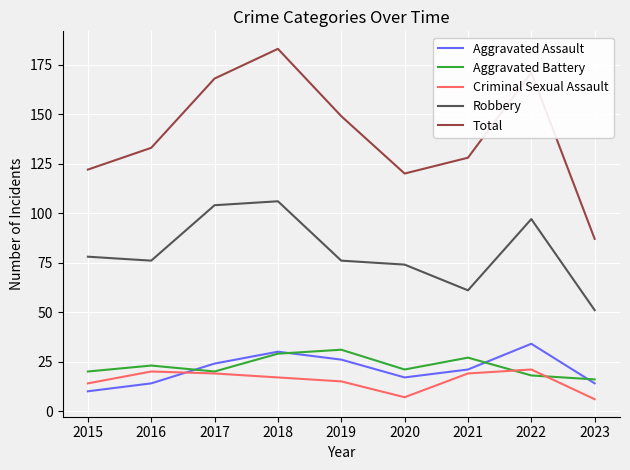

Where is the first local minimum for Robbery?

2016